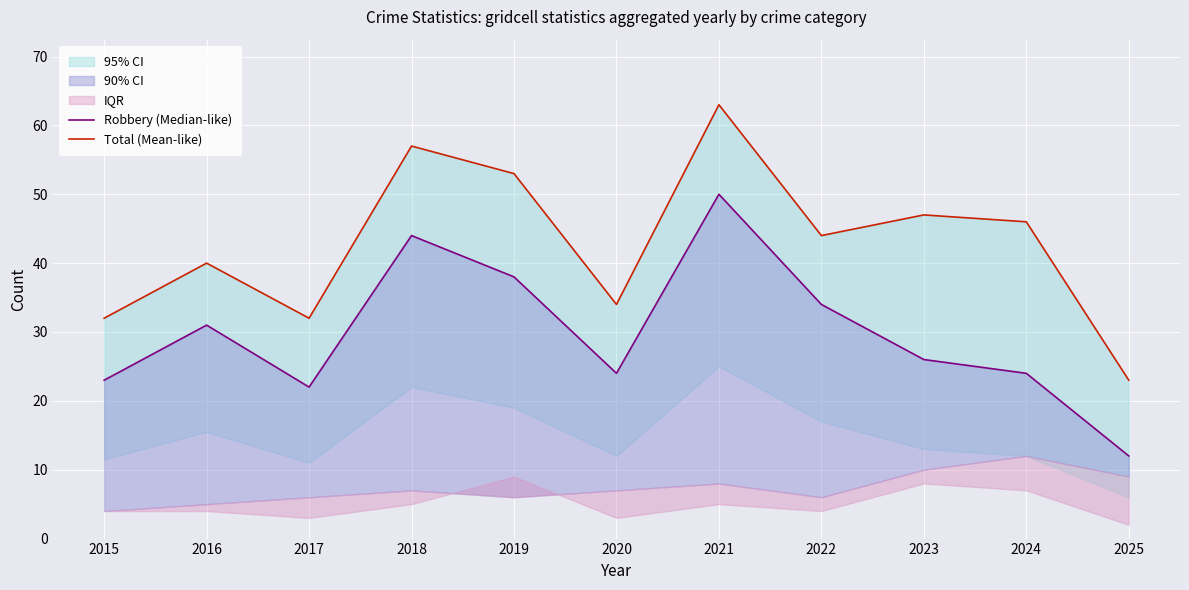

What is the difference between the Total (Mean-like) values at 2021 and 2015?

31